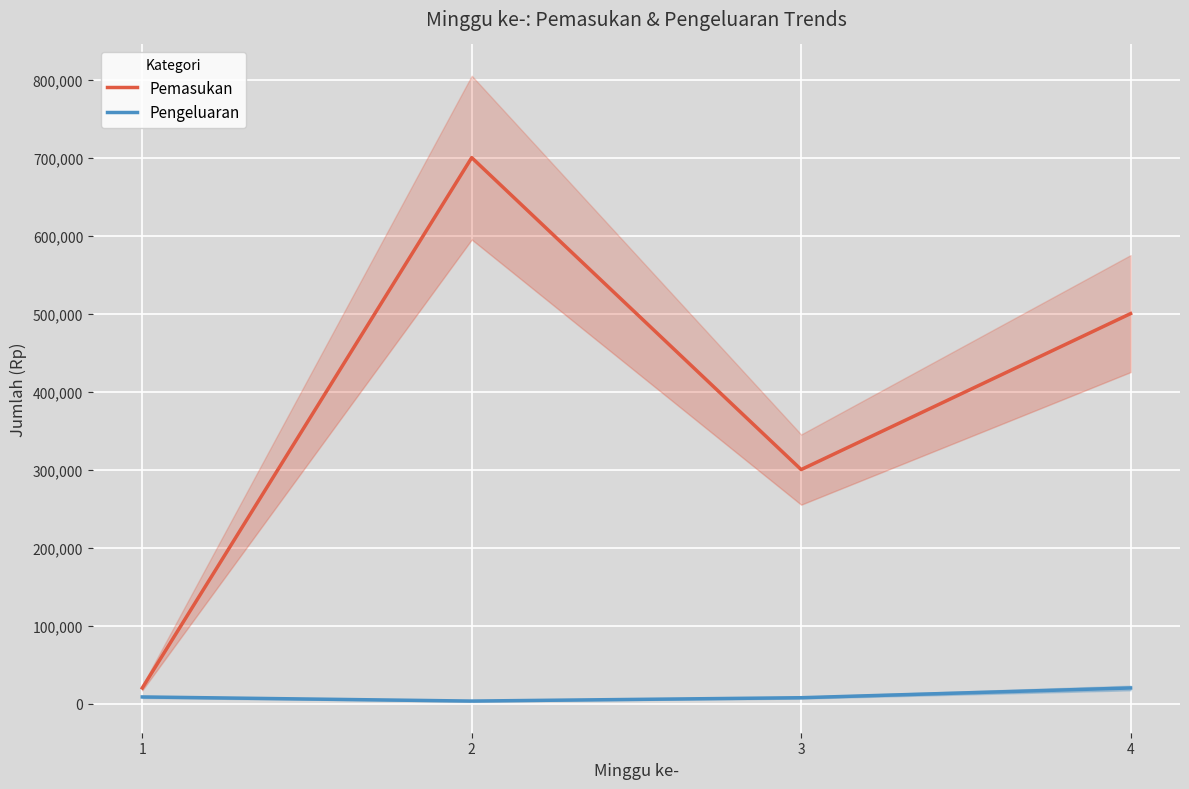

Rank the series by their average value, from lowest to highest.

Pengeluaran, Pemasukan